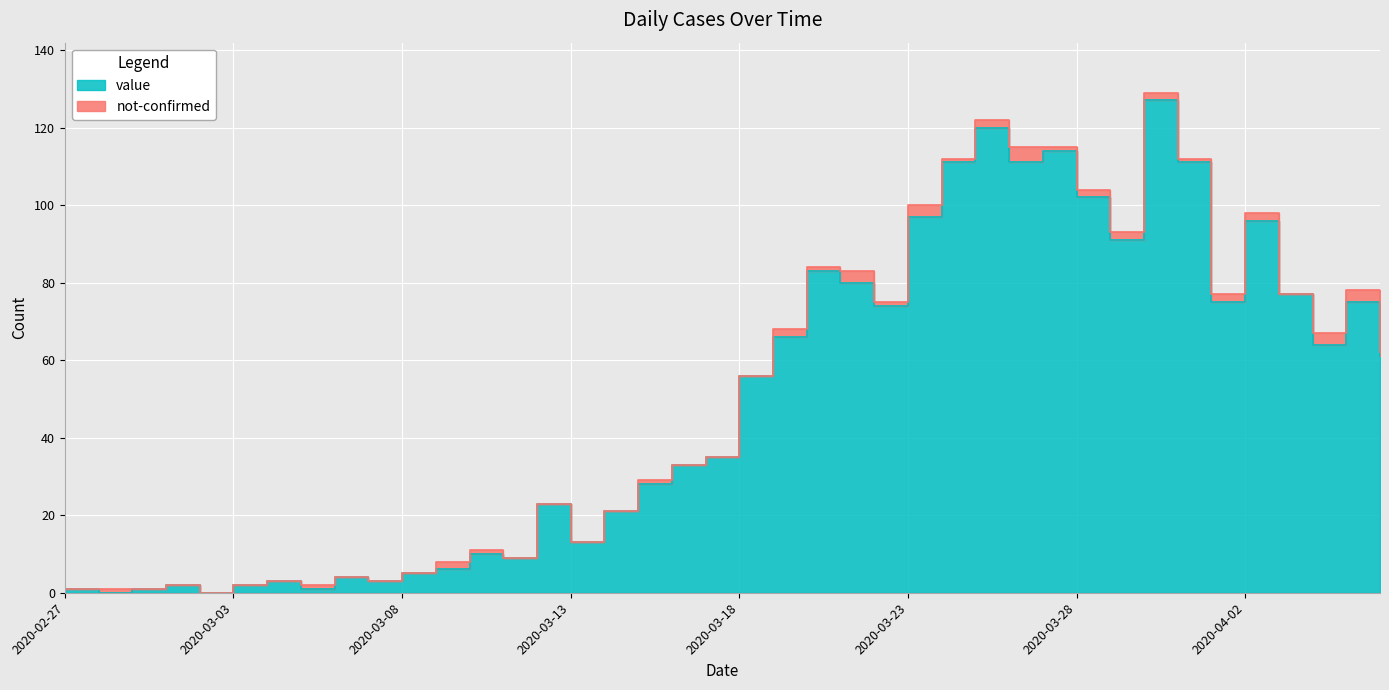

At which category does the data reach its first local valley?

2020-02-28